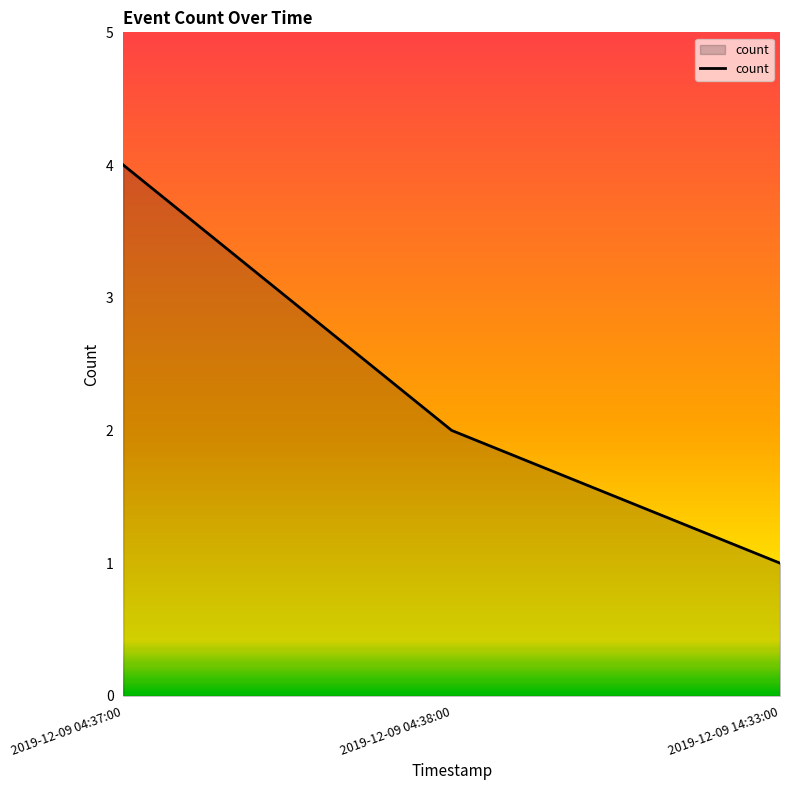

Approximately how many times larger is the value at 2019-12-09 14:33:00 compared to 2019-12-09 04:38:00?

0.5